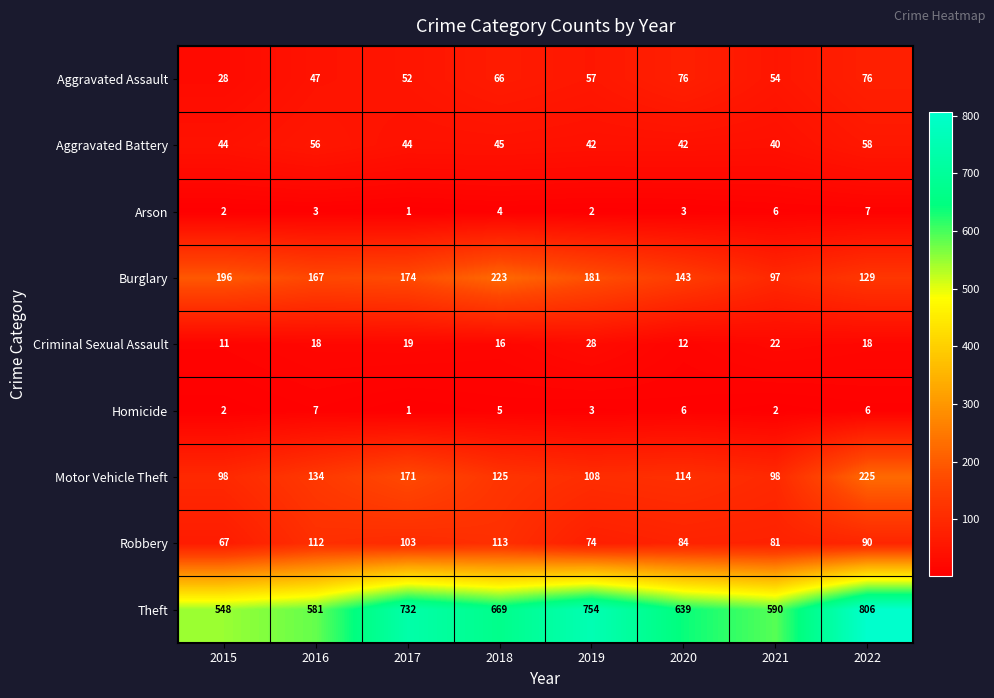

What is the maximum value shown in the chart?

806